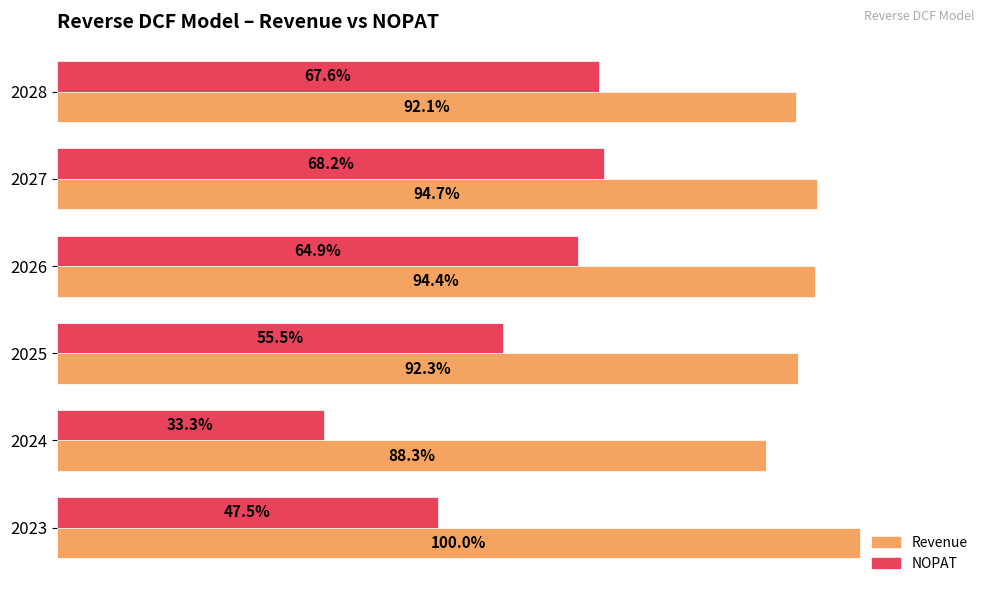

Rank the series at 2028 from highest to lowest value.

Revenue, NOPAT